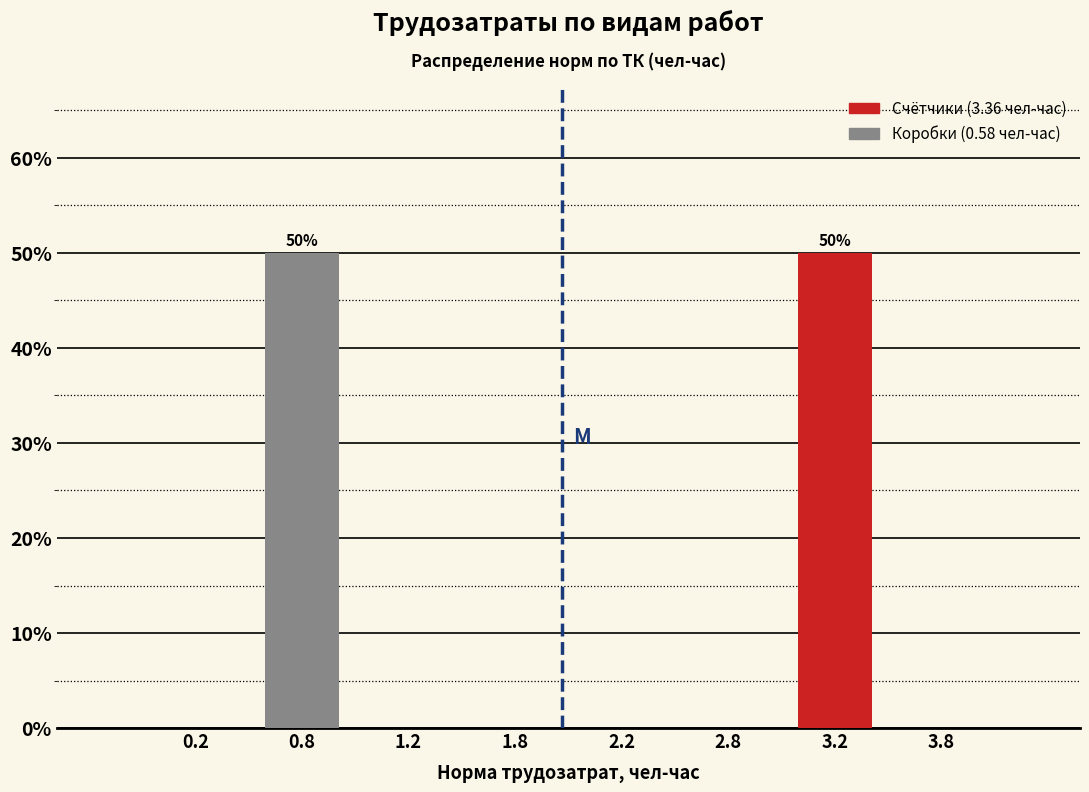

Reading left to right, list all the values displayed in this chart.

0.2=0	0.8=50	1.2=0	1.8=0	2.2=0	2.8=0	3.2=50	3.8=0